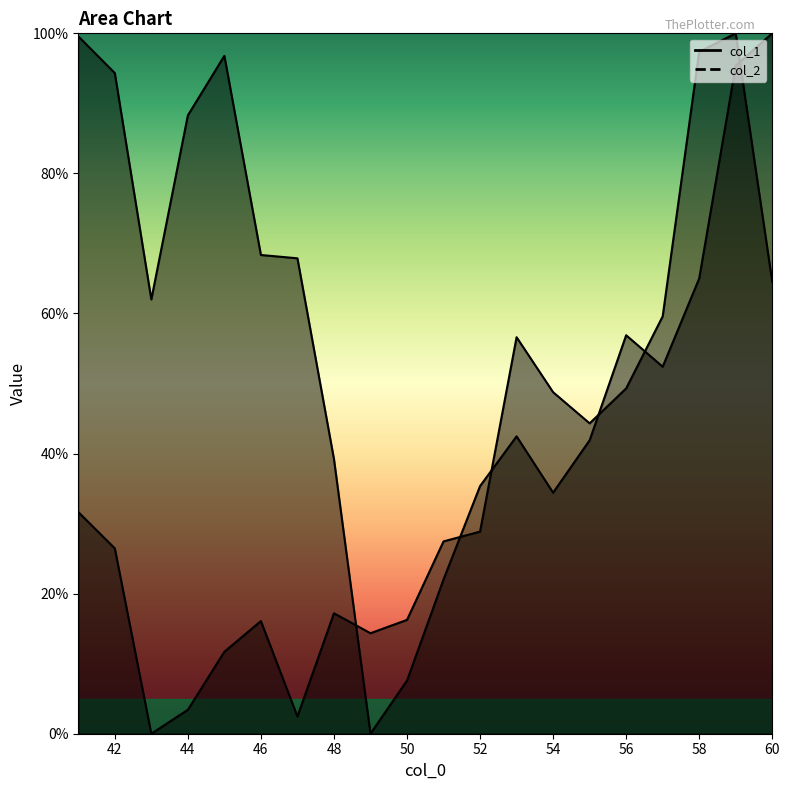

The col_2 series shows 16.3 at 50. True or false?

True